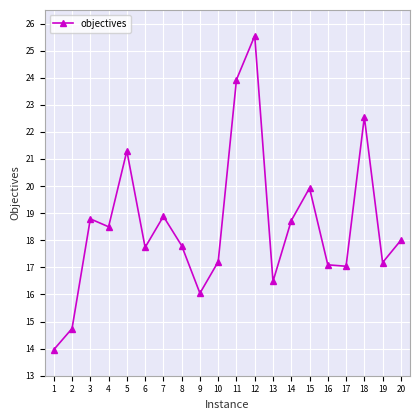

Does the chart have visible grid lines?

Yes